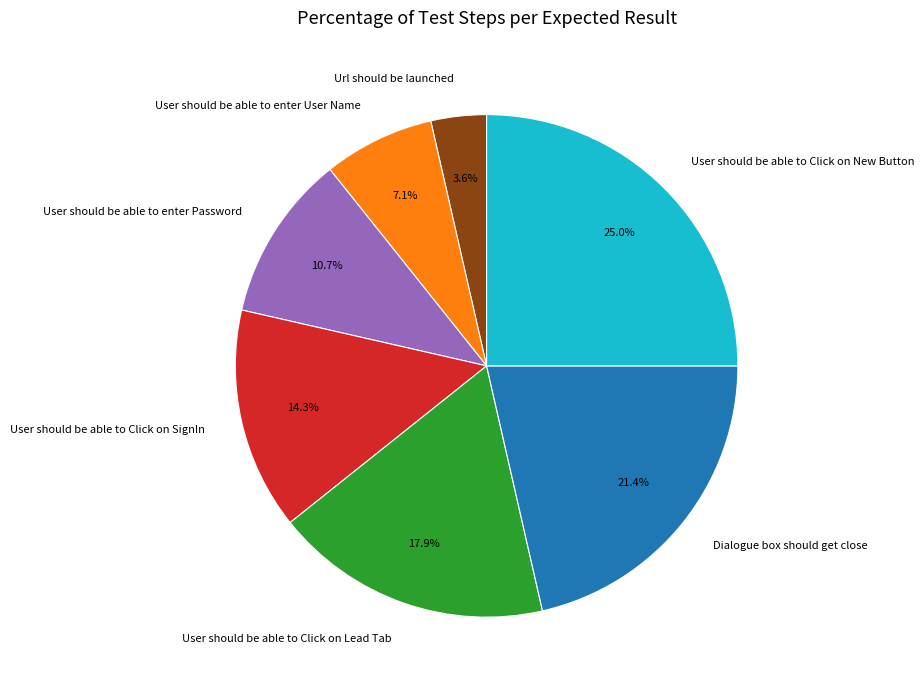

How many slices are in this pie chart?

7